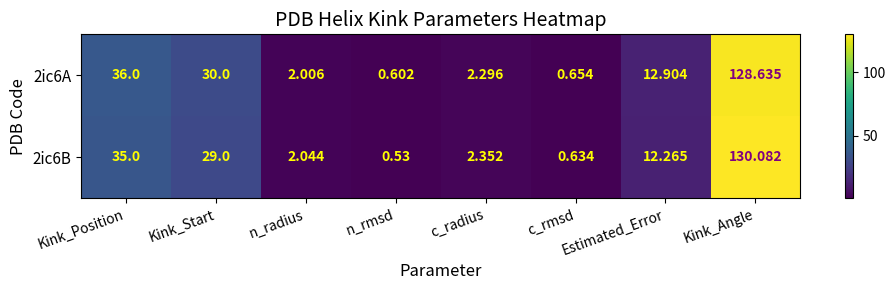

At which category does the chart reach its peak across all series?

Kink_Angle